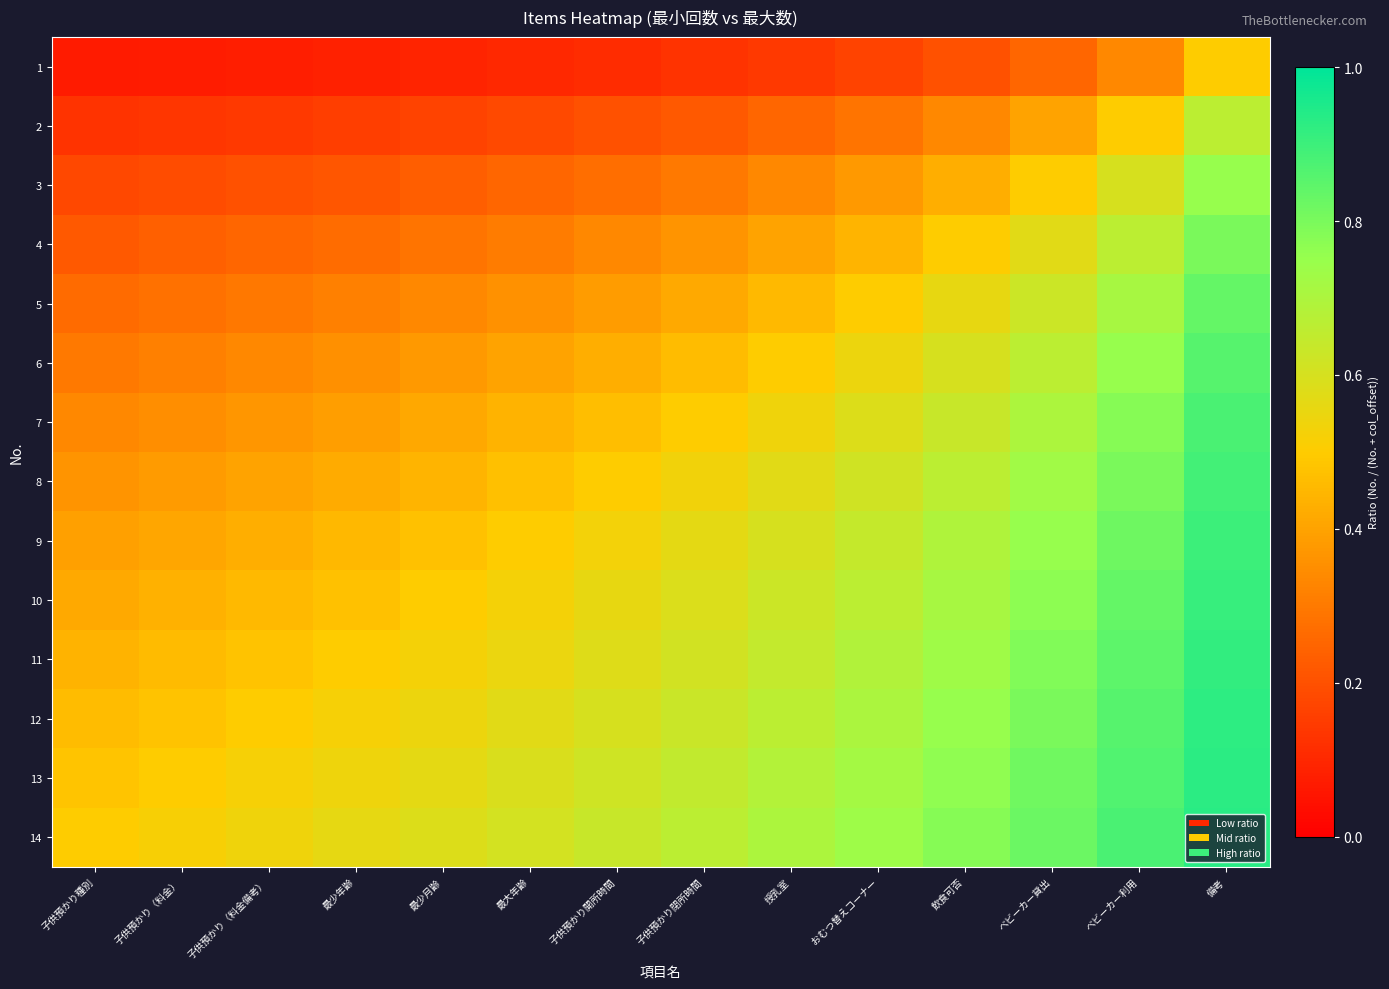

At which category does the chart reach its peak across all series?

備考